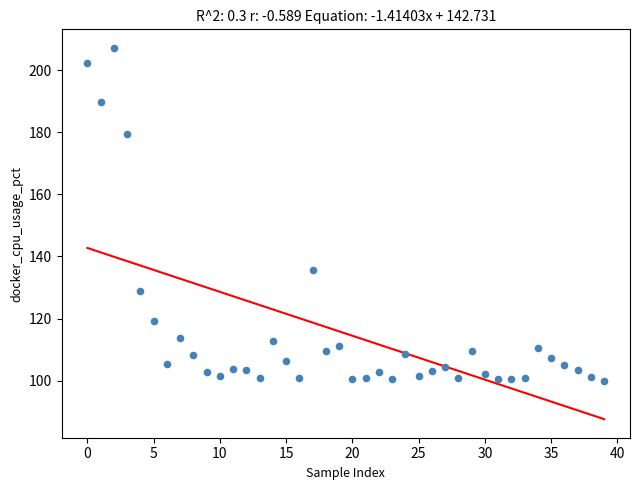

What Y value in the scatter plot is closest to 153?

135.5